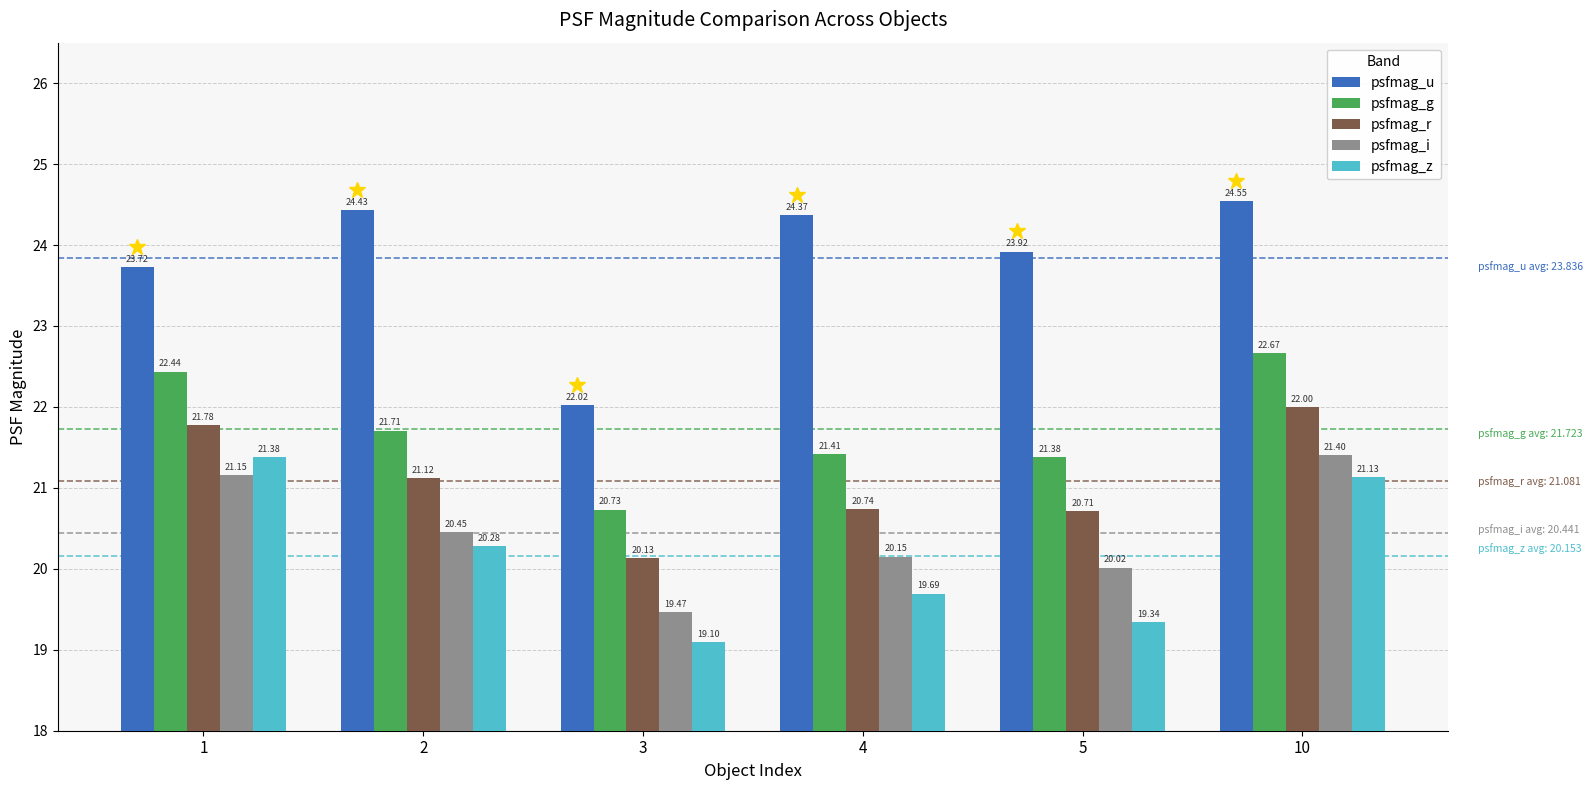

How many data points in psfmag_r are less than 21?

3